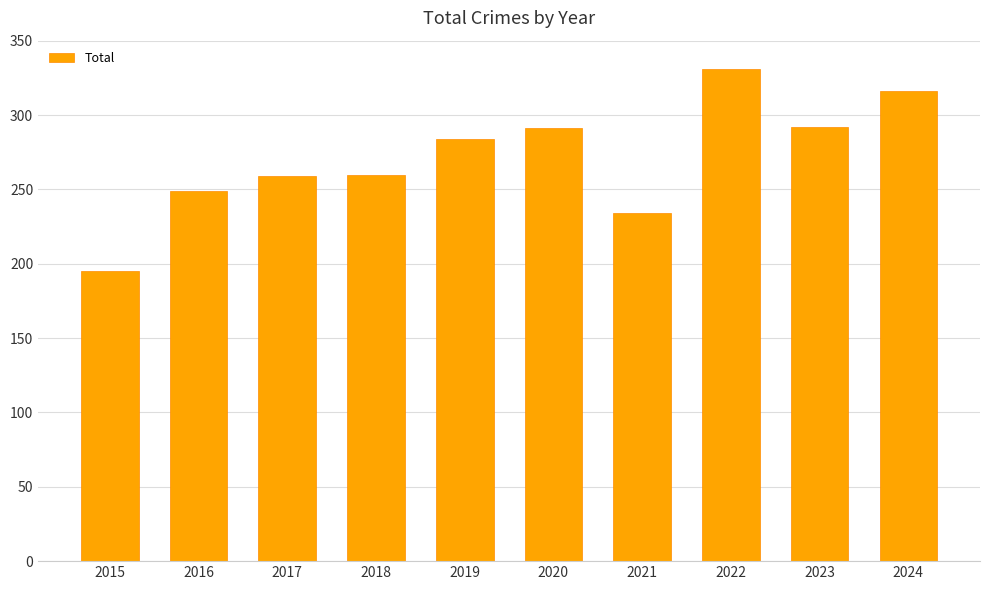

True or false: the data shows 291 at 2020.

True